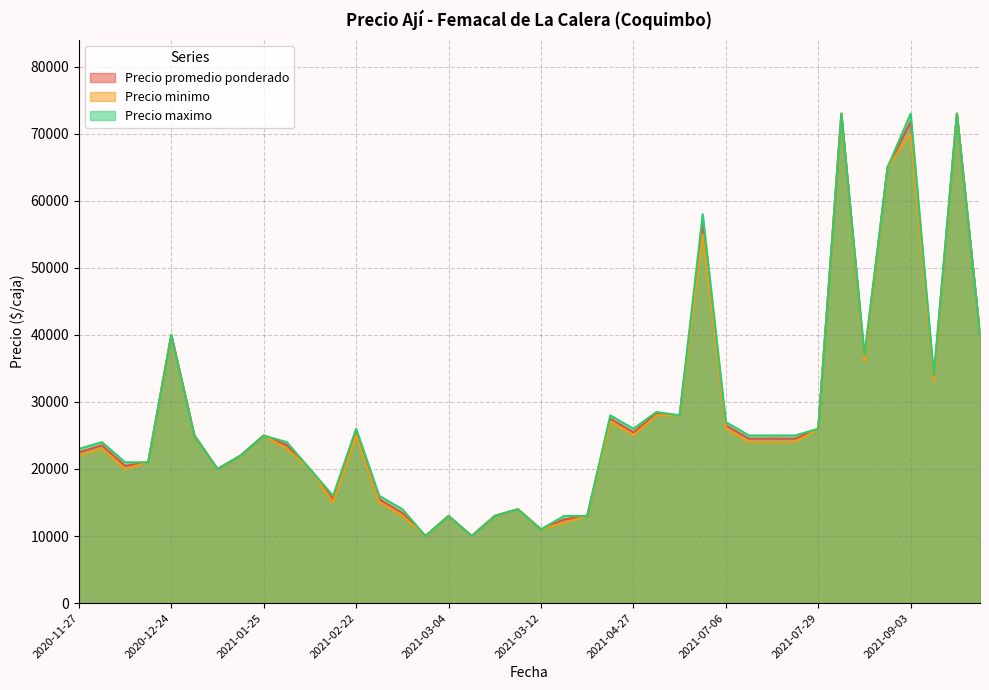

What value does the Precio promedio ponderado series have at 2021-04-27?

25465